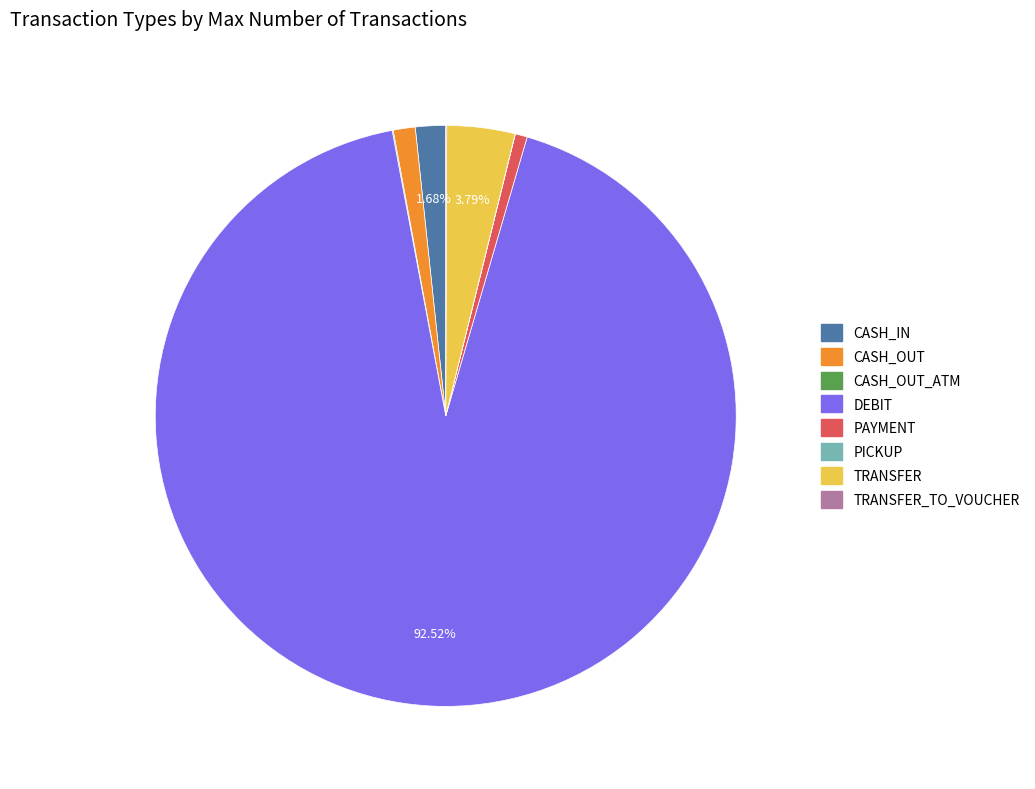

Is there any slice that represents more than half of the pie?

Yes